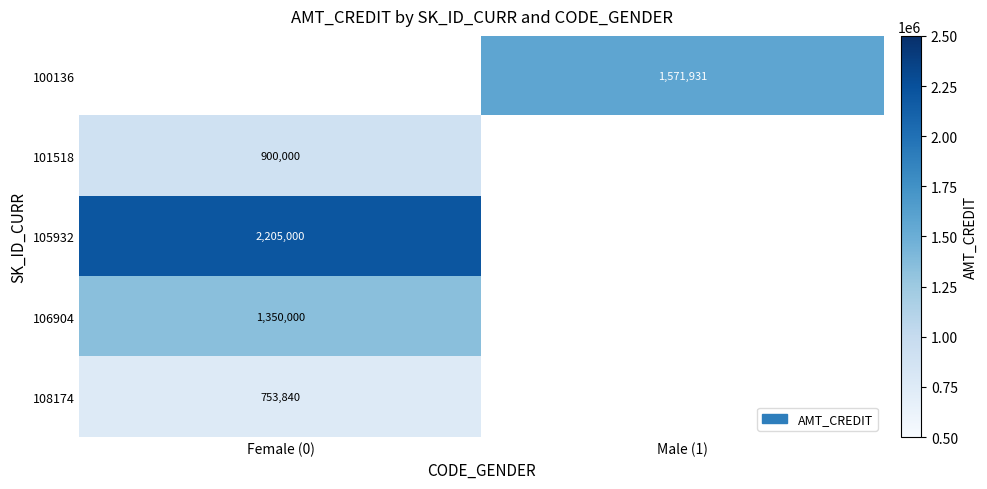

The 106904 series shows 1350000 at Female (0). True or false?

True